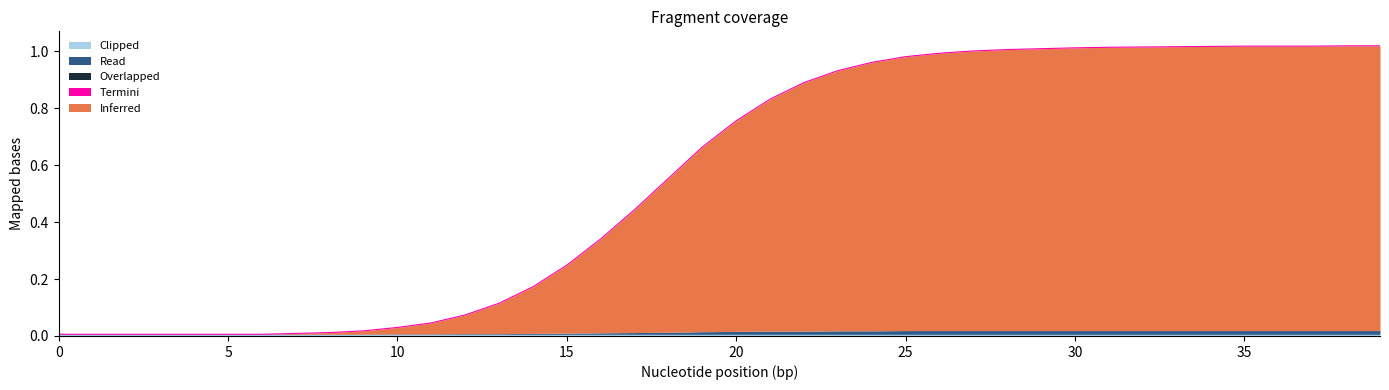

What are all the series names shown in the legend?

Inferred, Overlapped, Read, Termini, Clipped